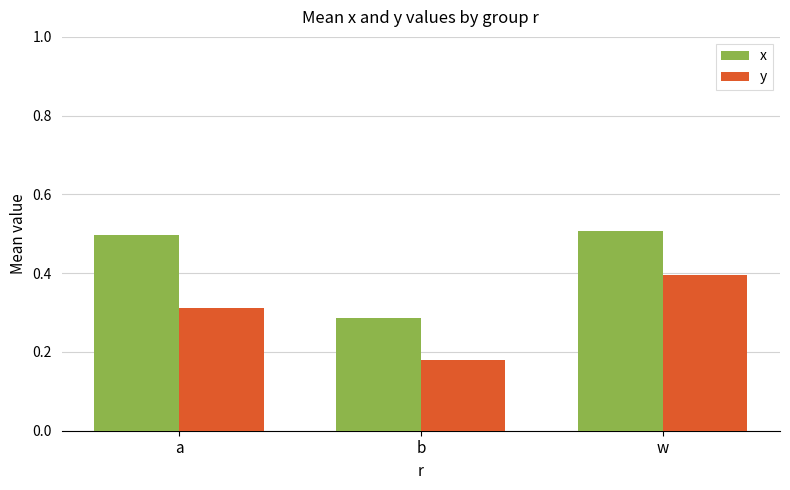

At how many categories does at least one series exceed 0?

3